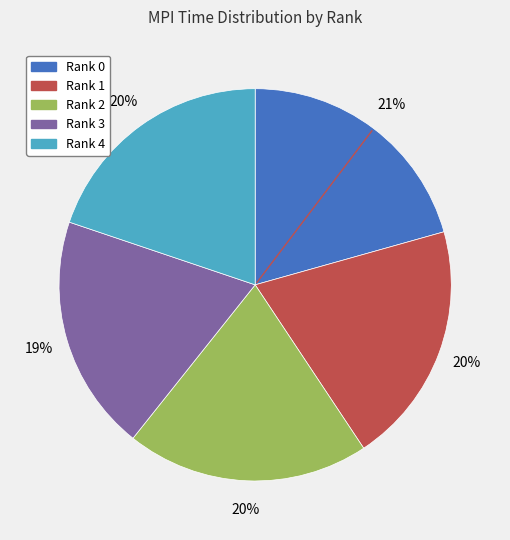

To the nearest percent, what is the difference between the Rank 3 and Rank 1 slice percentages?

1%